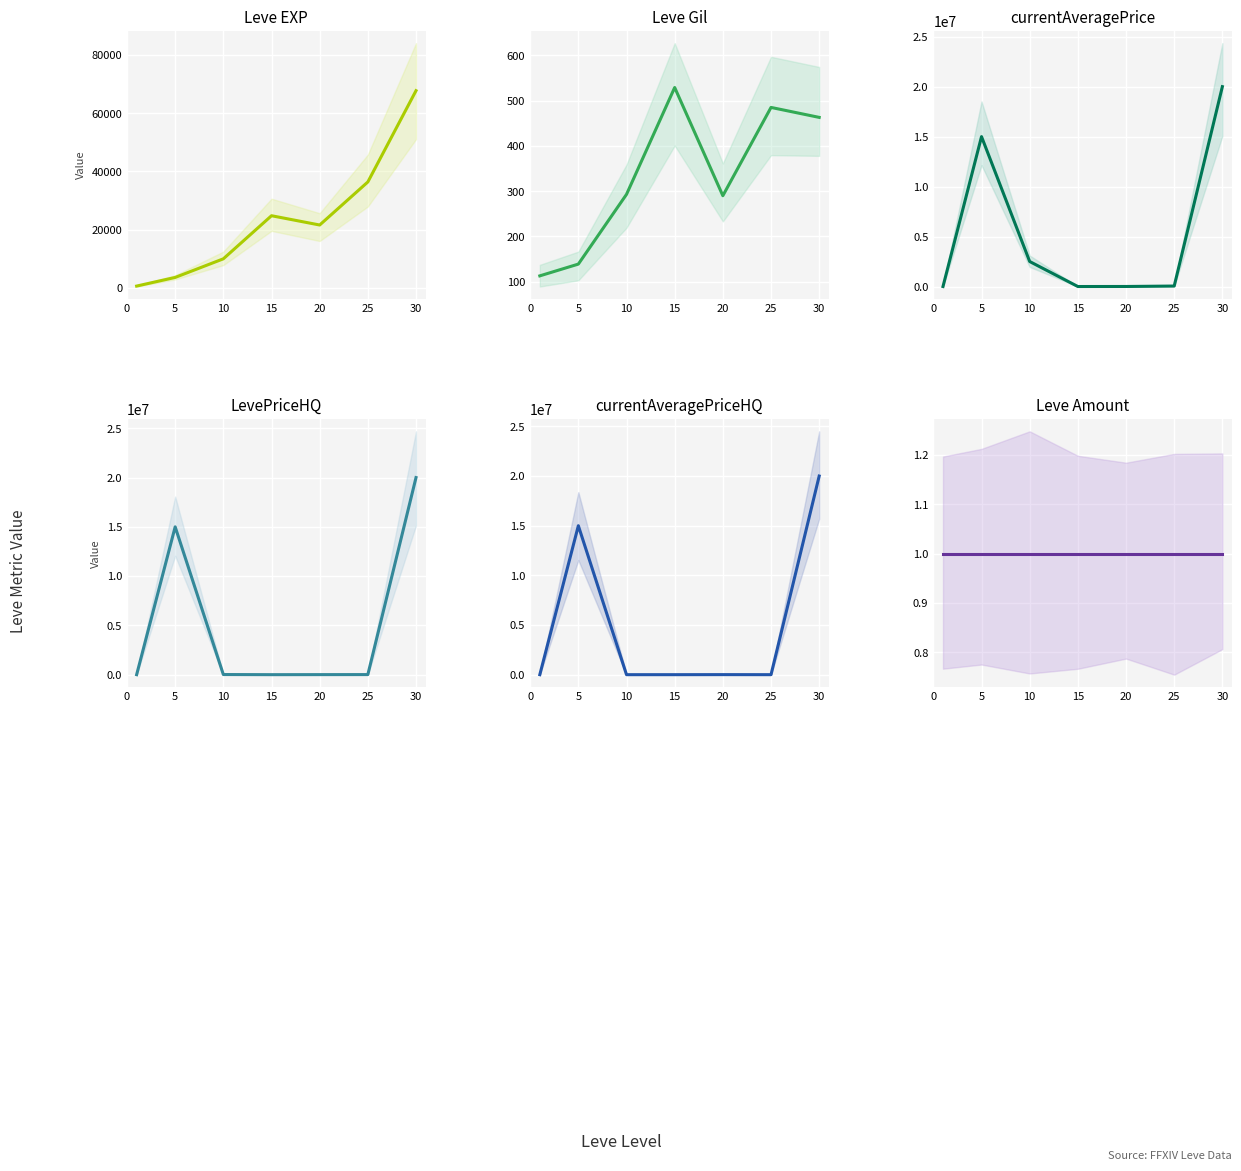

What is the highest value of the Leve Amount series?

1.0